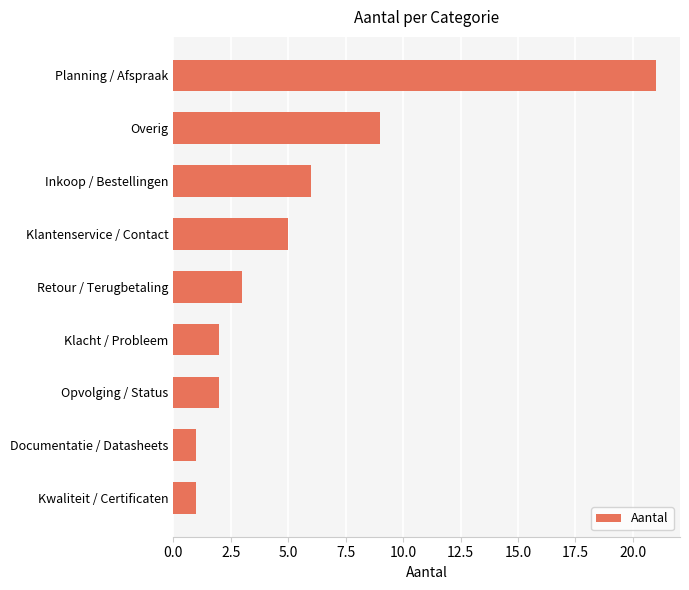

What is the difference between the maximum and minimum values?

20